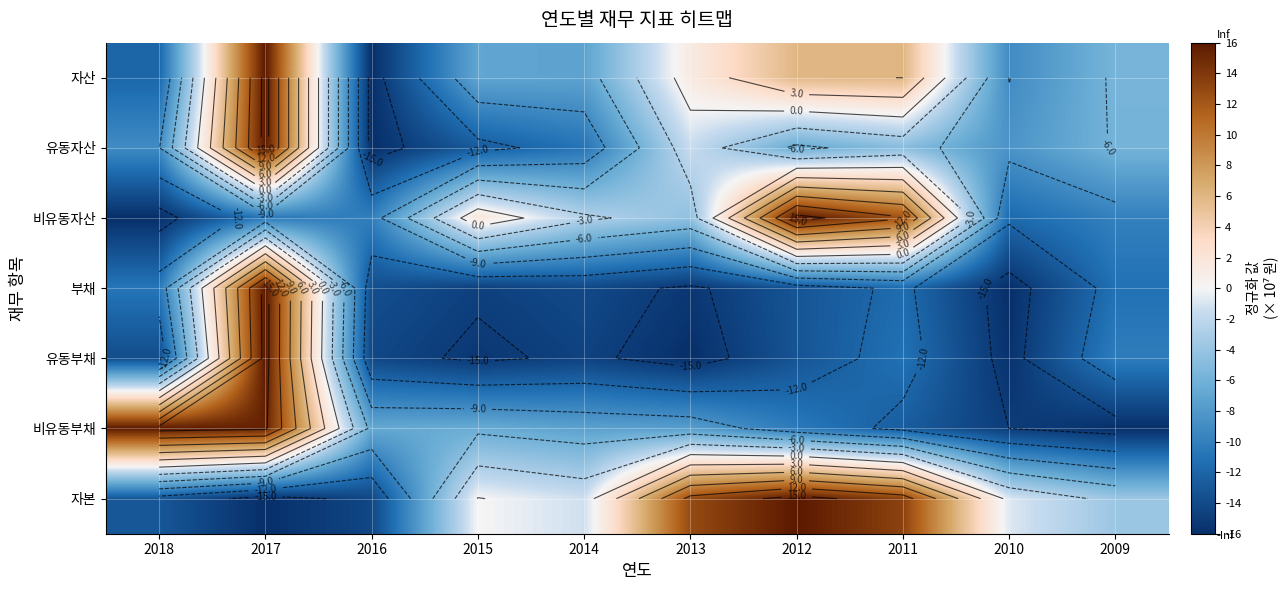

At 2010, list the series in order from largest to smallest.

자본, 유동자산, 자산, 비유동자산, 비유동부채, 유동부채, 부채